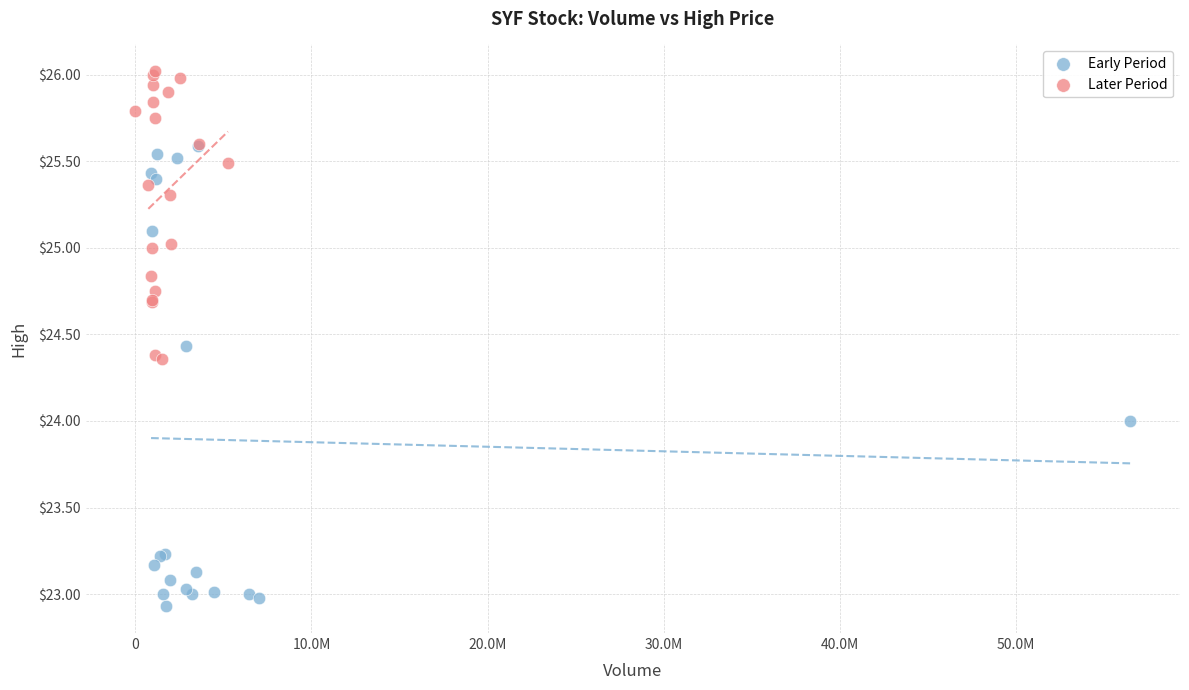

Which series contains the highest Y value?

Later Period